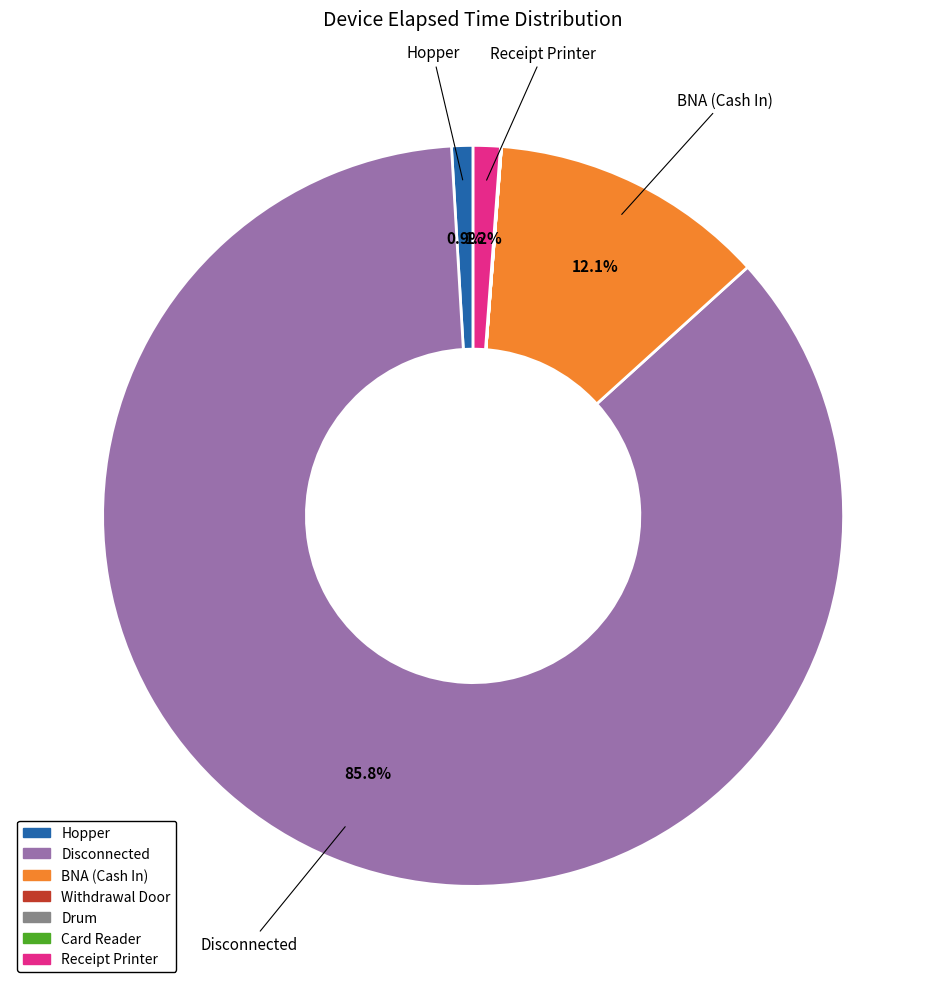

Does any single category account for the majority?

Yes